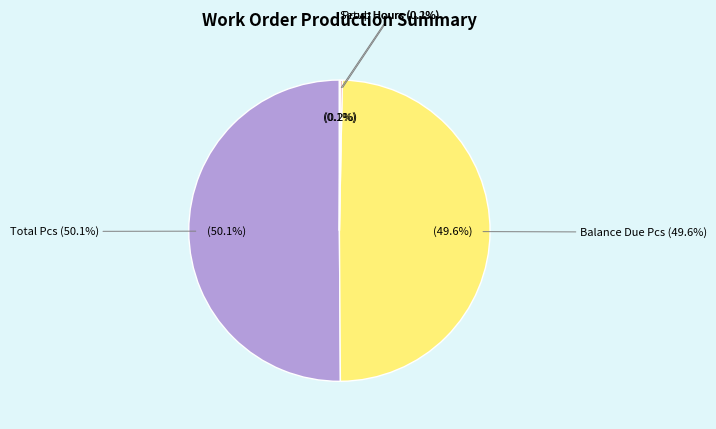

To the nearest percent, what portion does Balance Due Pcs (950) represent?

50%